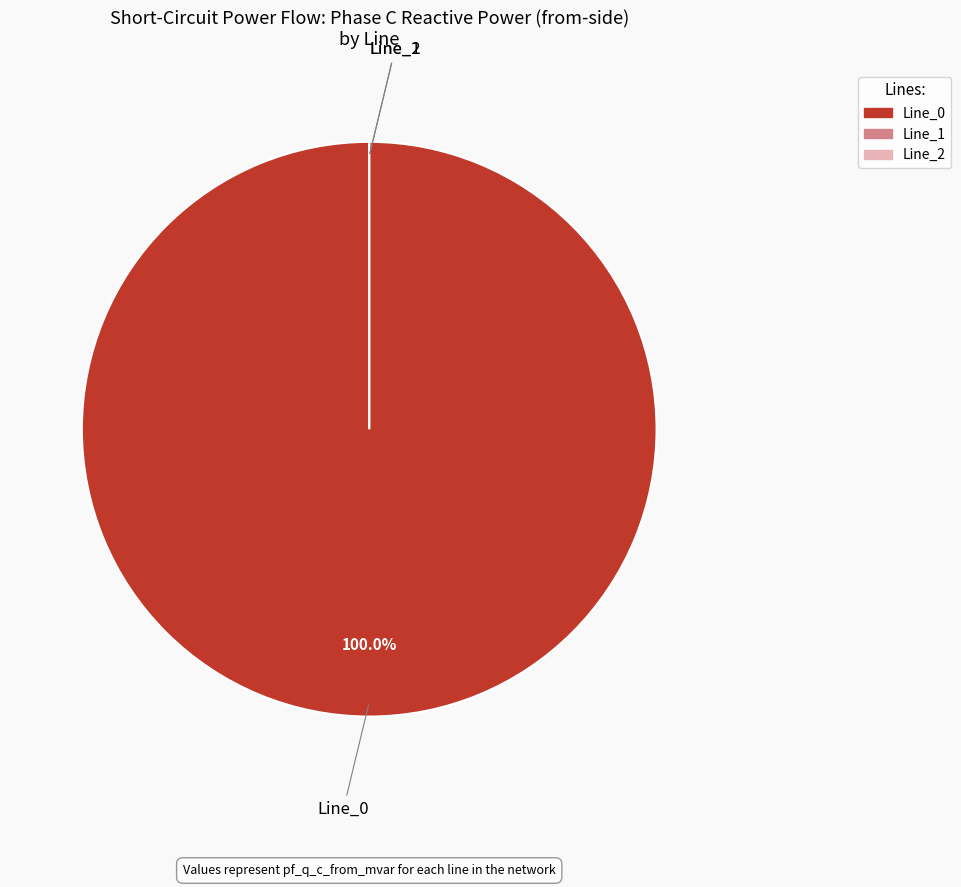

True or false: Line_1 accounts for 14% of the total.

False